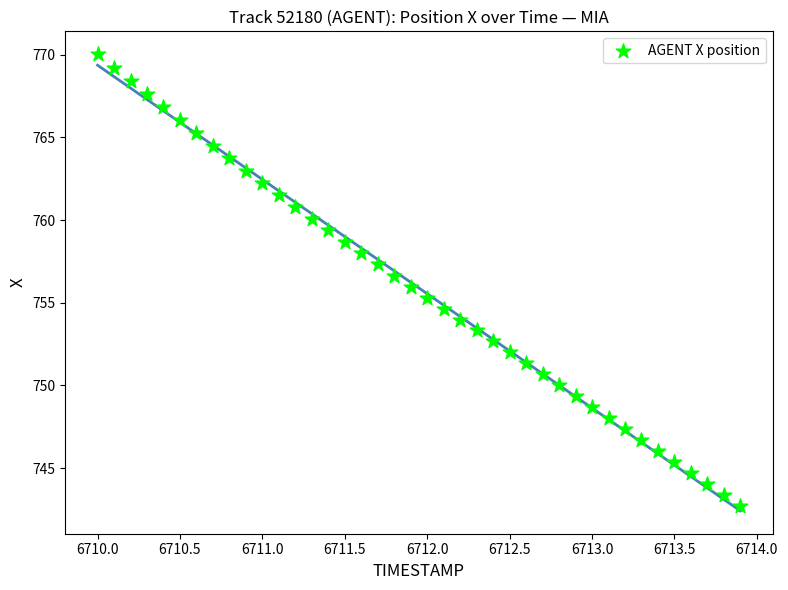

What is the range of X values (max minus min)?

3.9